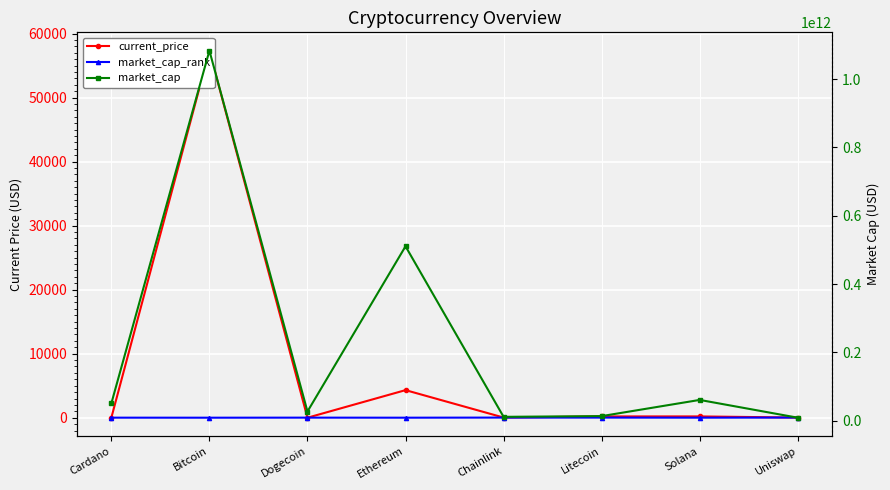

What is the value of the market_cap_rank point at the 7th from the left?

5.0